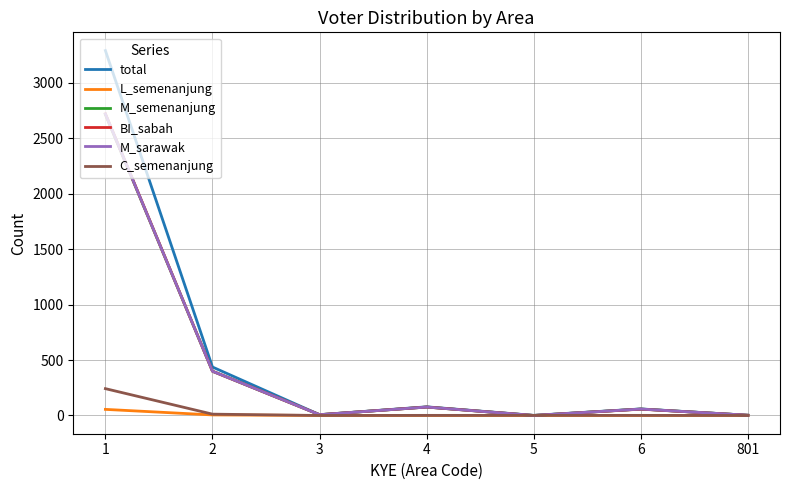

Which series has the largest total across all categories?

total